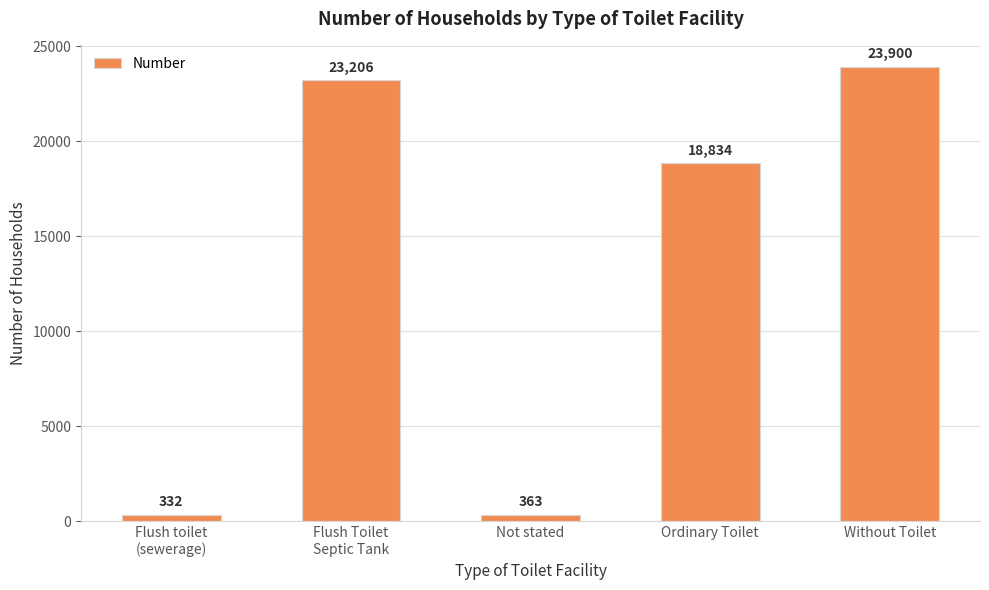

List the labels in order of value, largest first.

Without Toilet, Flush Toilet
Septic Tank, Ordinary Toilet, Not stated, Flush toilet
(sewerage)